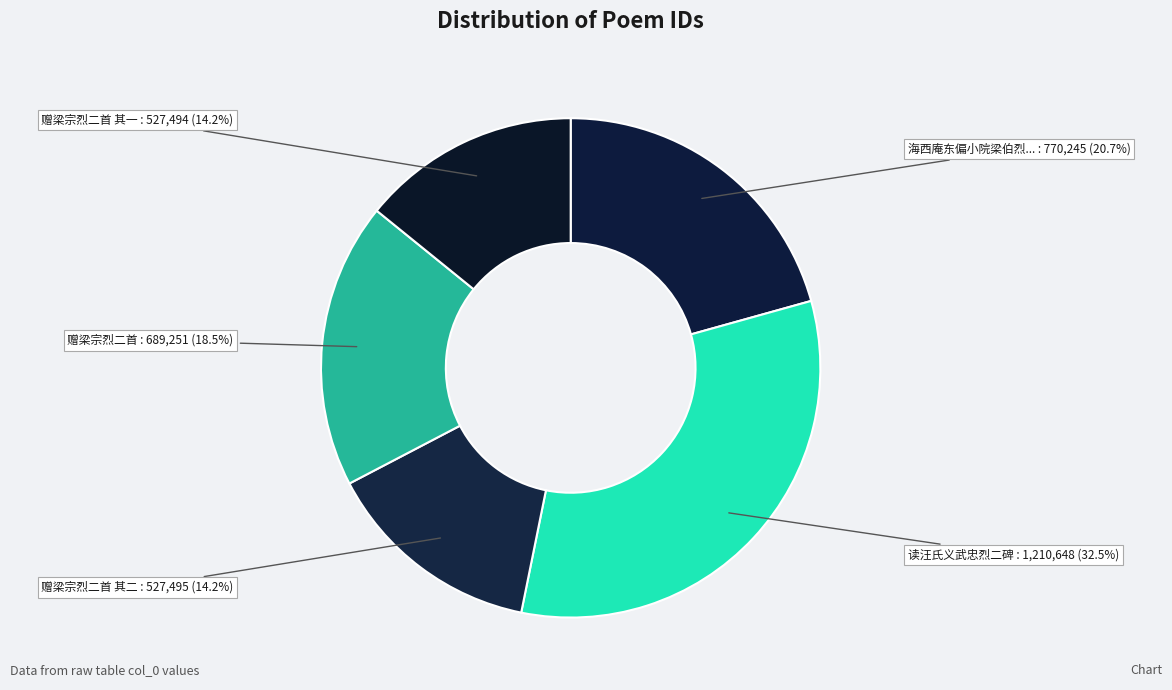

Rank the categories by value from lowest to highest.

赠梁宗烈二首 其一, 赠梁宗烈二首 其二, 赠梁宗烈二首, 海西庵东偏小院梁伯烈榜曰藏山伯烈二年不归矣, 读汪氏义武忠烈二碑